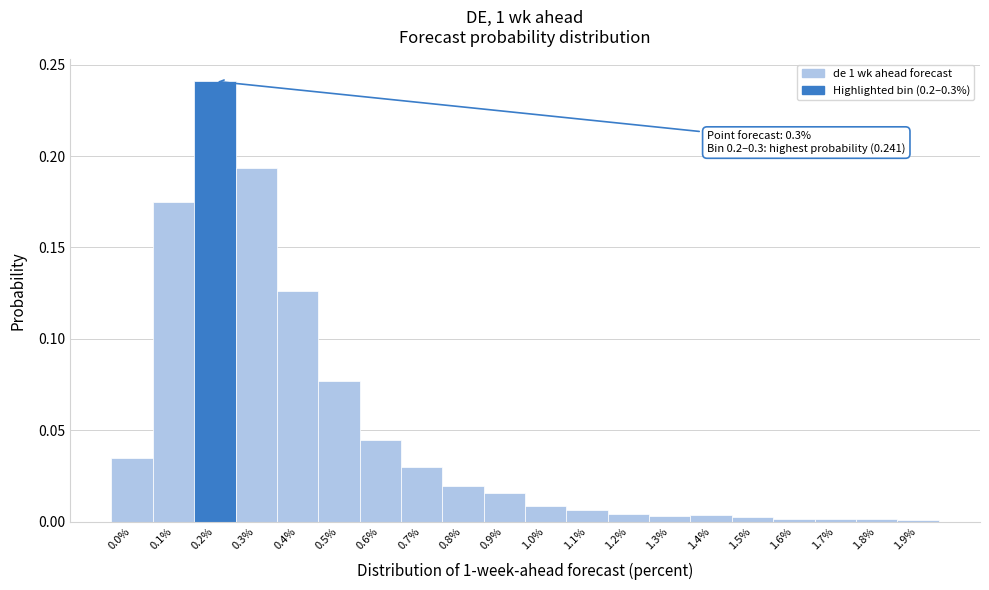

What is the sum of all values?

1.0